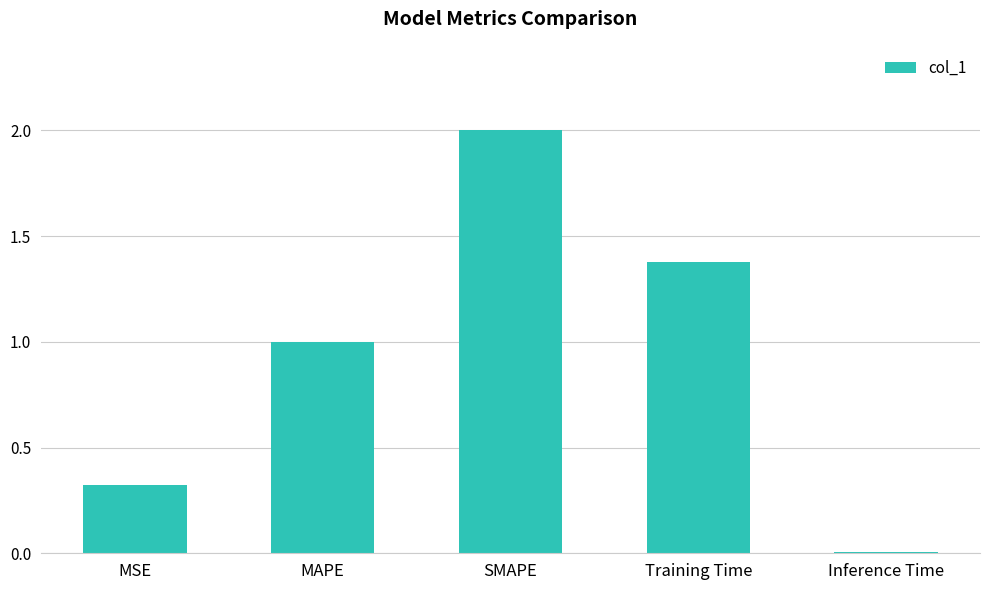

Between Inference Time and MSE, which is larger?

MSE